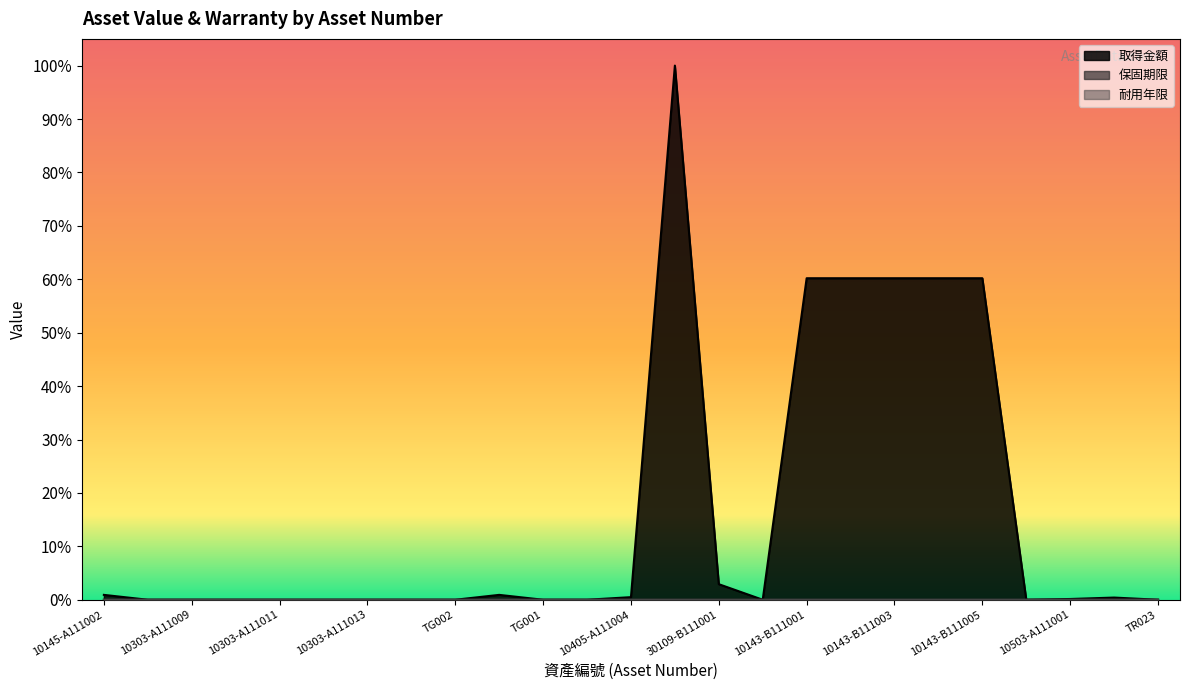

Which has a higher value, 10303-A111007 or 10143-B111002?

10143-B111002